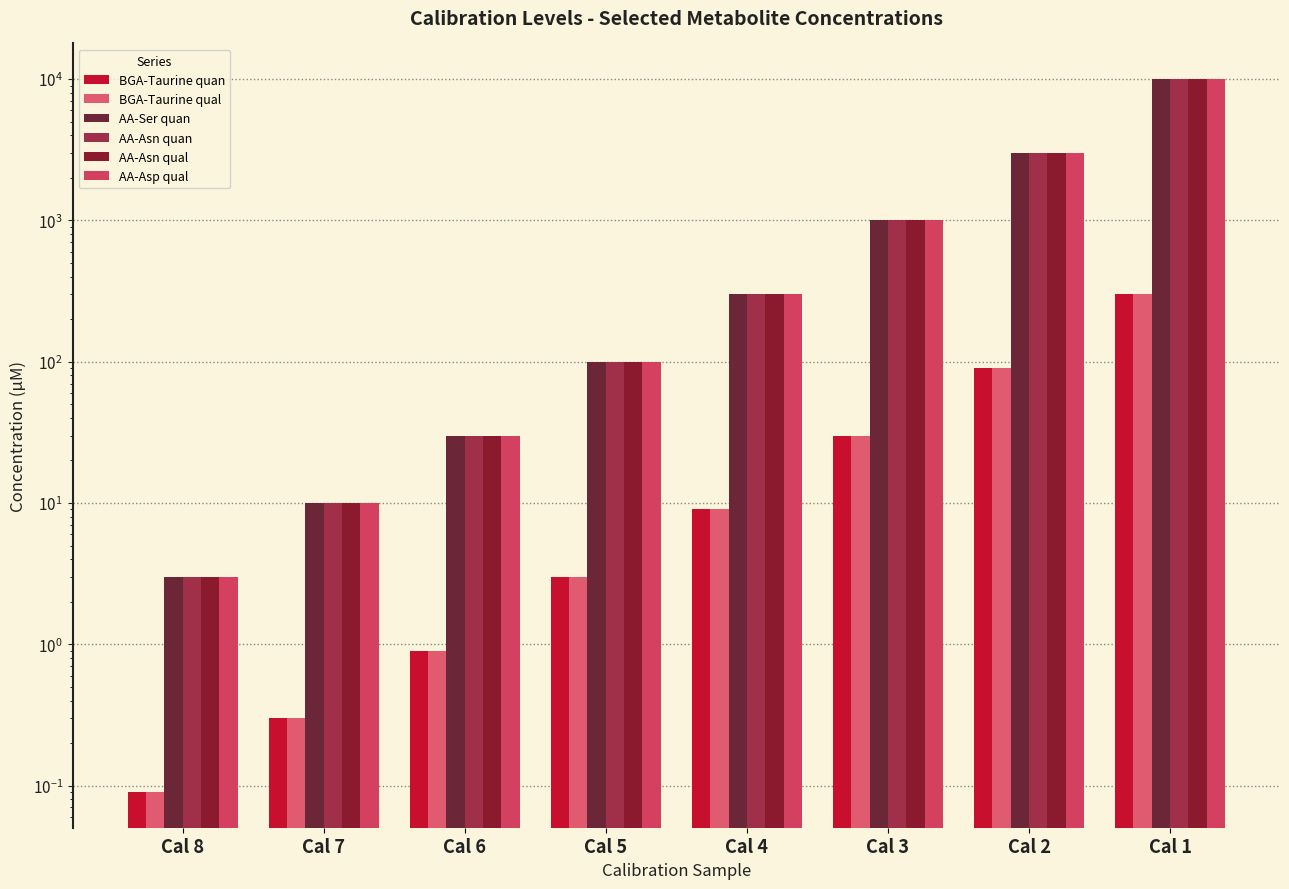

Reading left to right, extract all data points from this chart.

BGA-Taurine_124_80_DP_-60_CE_-30_quan: 0.1	0.3	0.9	3.0	9.0	30.0	90.0	300.0
BGA-Taurine_124_107_DP_-60_CE_-22_qual: 0.1	0.3	0.9	3.0	9.0	30.0	90.0	300.0
AA-Ser_104_74.1_DP_-50_CE_-15_quan: 3.0	10.0	30.0	100.0	300.0	1000.0	3000.0	10000.0
AA-Asn_131_114_DP_-50_CE_-15_quan: 3.0	10.0	30.0	100.0	300.0	1000.0	3000.0	10000.0
AA-Asn_131_42_DP_-50_CE_-35_qual: 3.0	10.0	30.0	100.0	300.0	1000.0	3000.0	10000.0
AA-Asp_132_115_DP_-20_CE_-15_qual: 3.0	10.0	30.0	100.0	300.0	1000.0	3000.0	10000.0